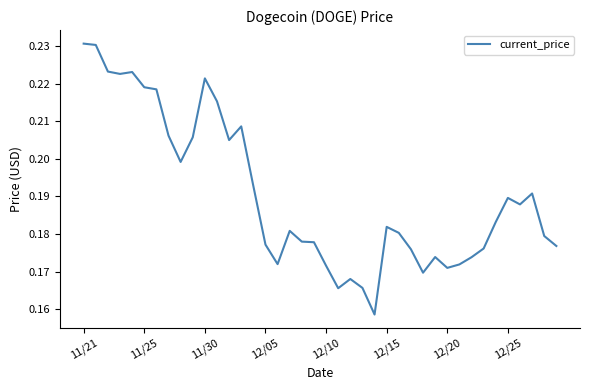

Does the chart display data point markers on the line(s)?

No